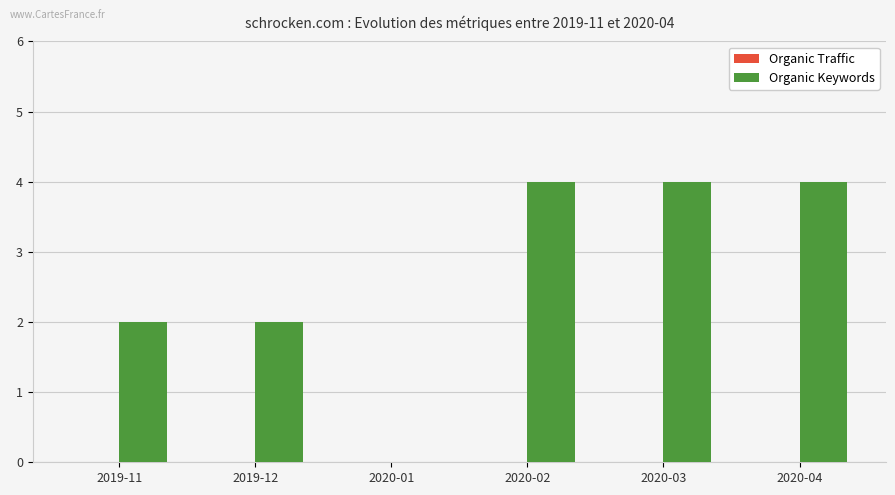

The chart shows a value of -3 at 2020-01. True or false?

False